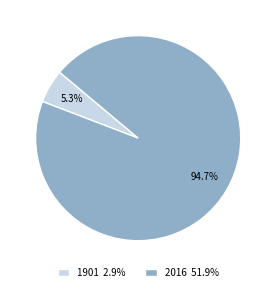

The 1901 slice represents 19% of the pie. True or false?

False